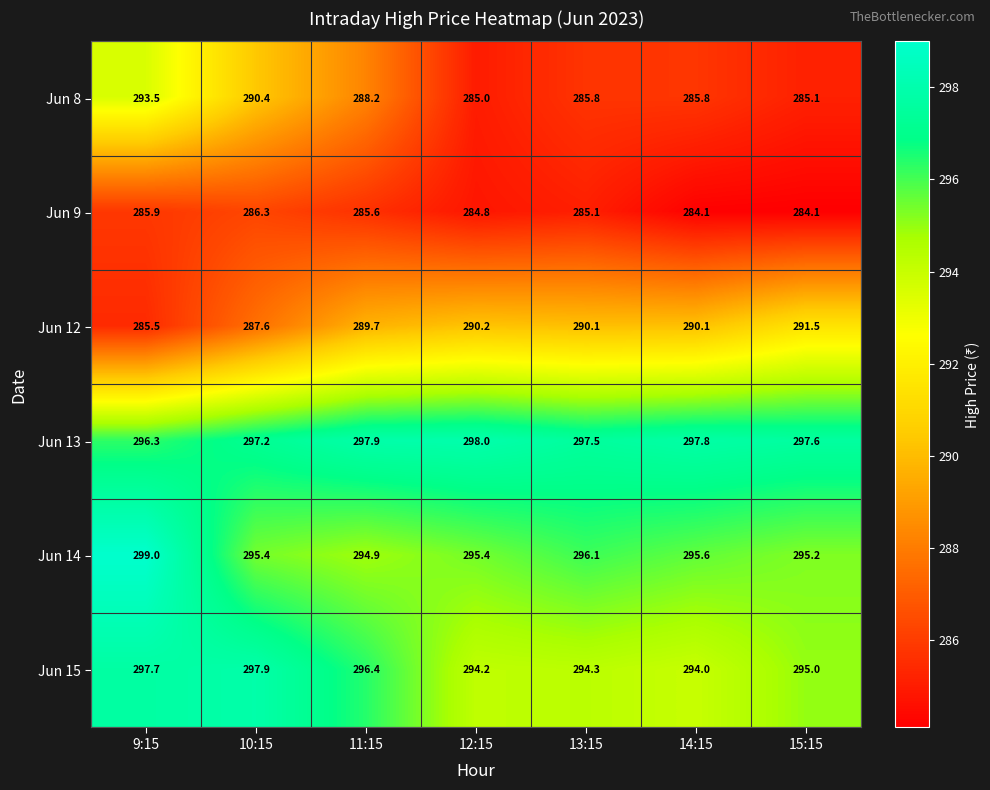

Which category has the highest value across all series?

9:15